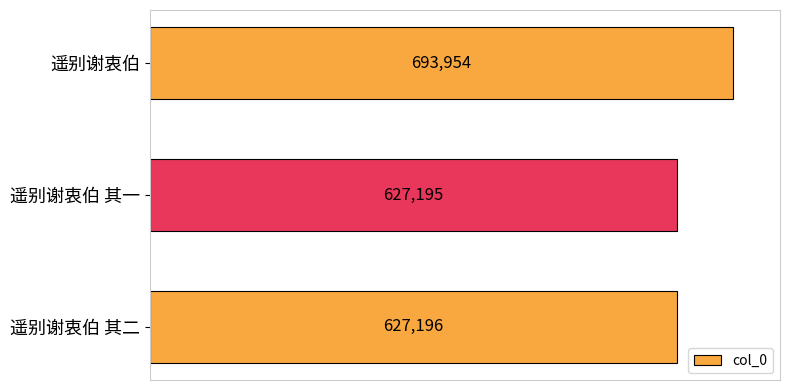

What is the minimum value shown in the chart?

627195